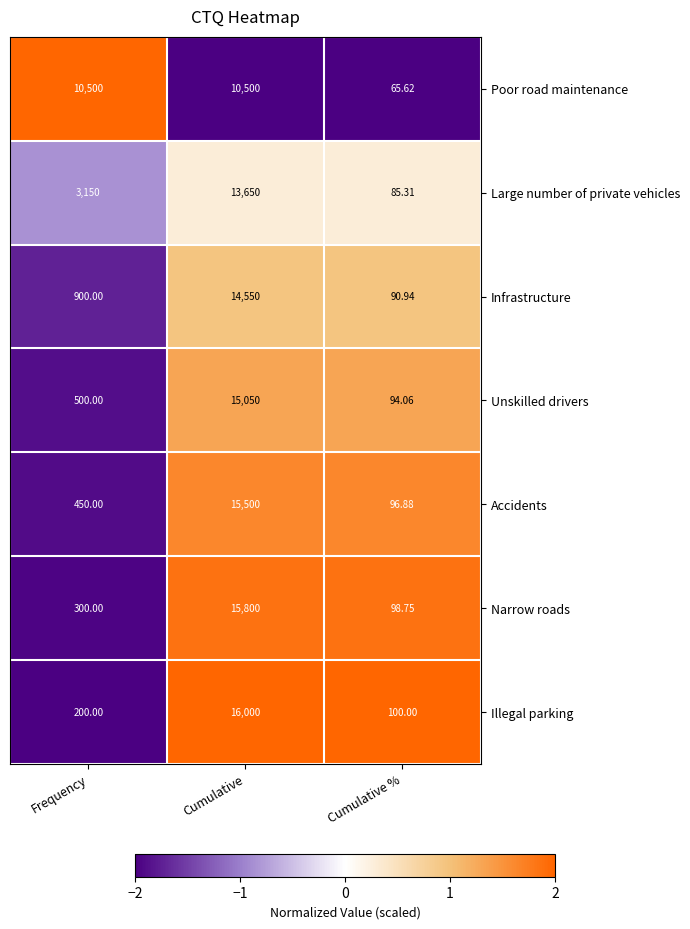

How many data points does each series have?

3